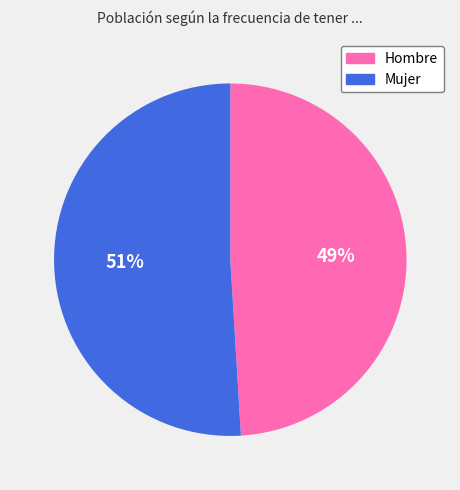

Does any single category account for the majority?

Yes